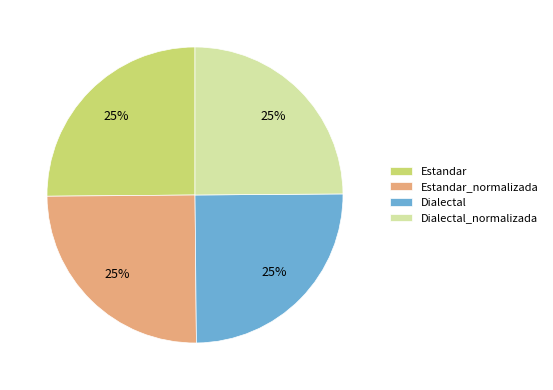

How many segments does this pie chart have?

4